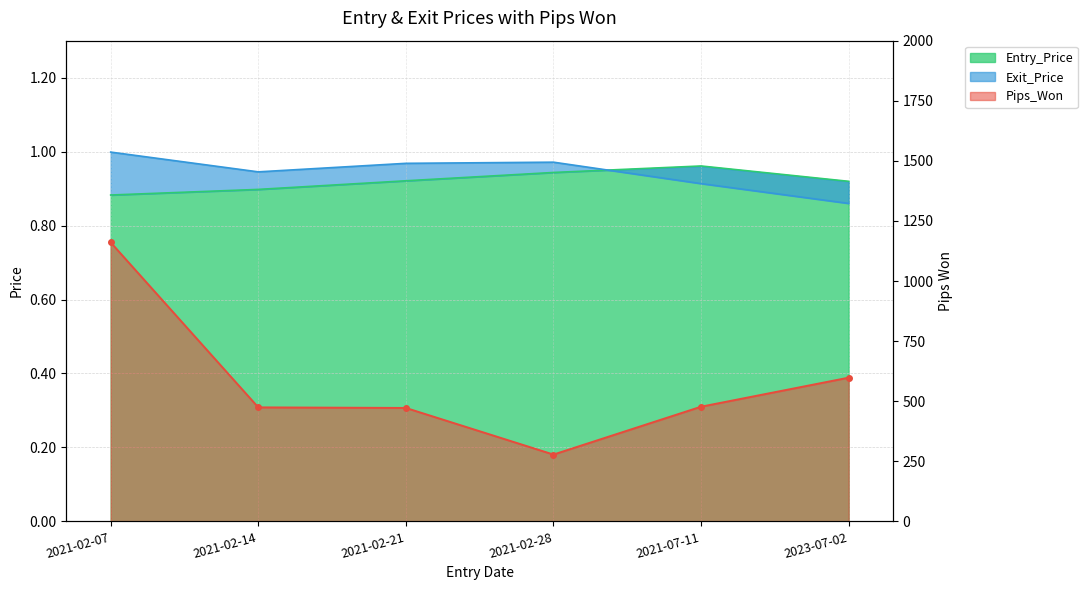

What is the smallest value displayed?

0.9